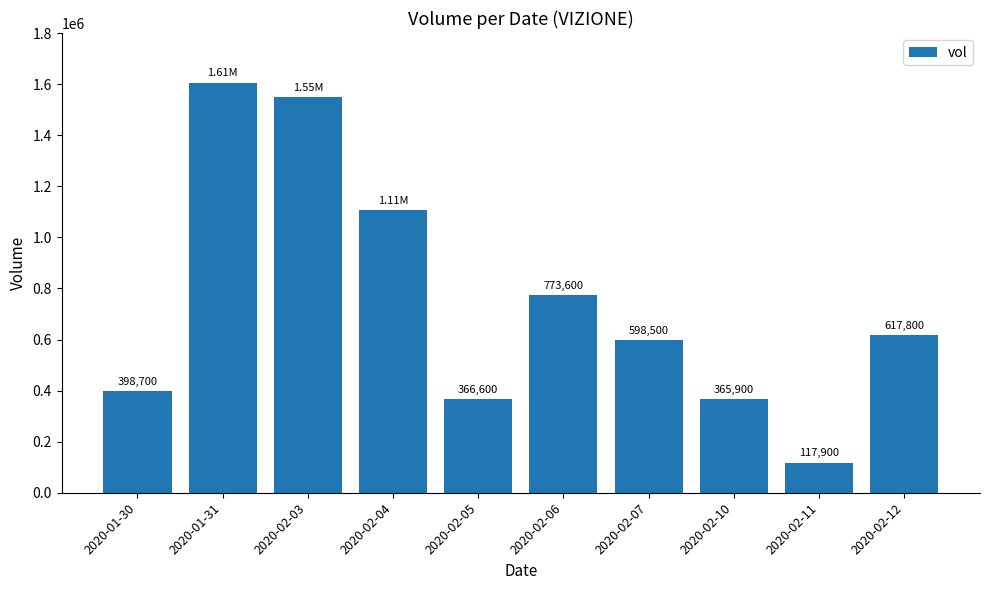

What is the label of the 6th bar from the right?

2020-02-05